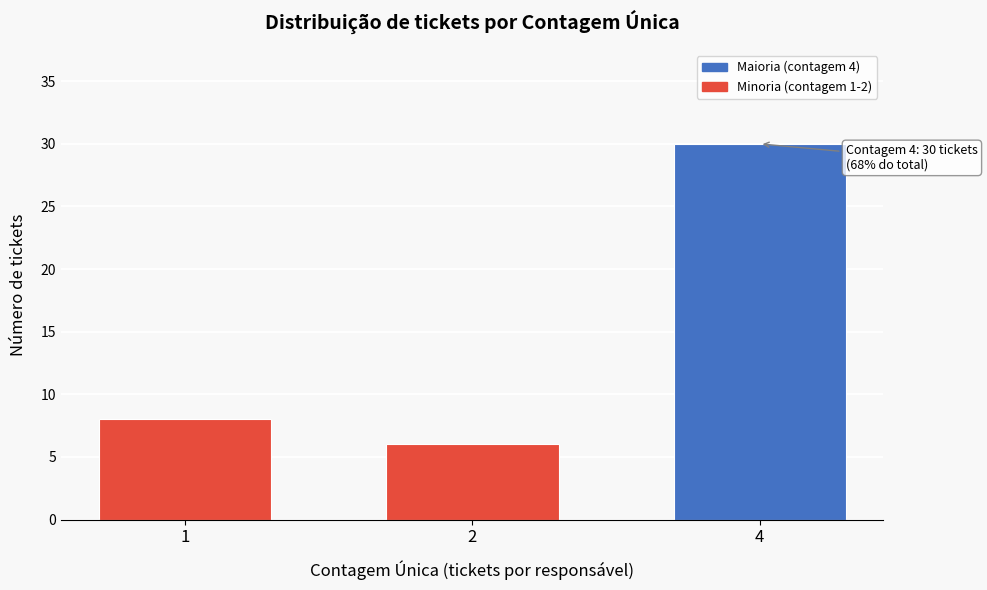

Reading right to left, list all the values displayed in this chart.

4=30	2=6	1=8